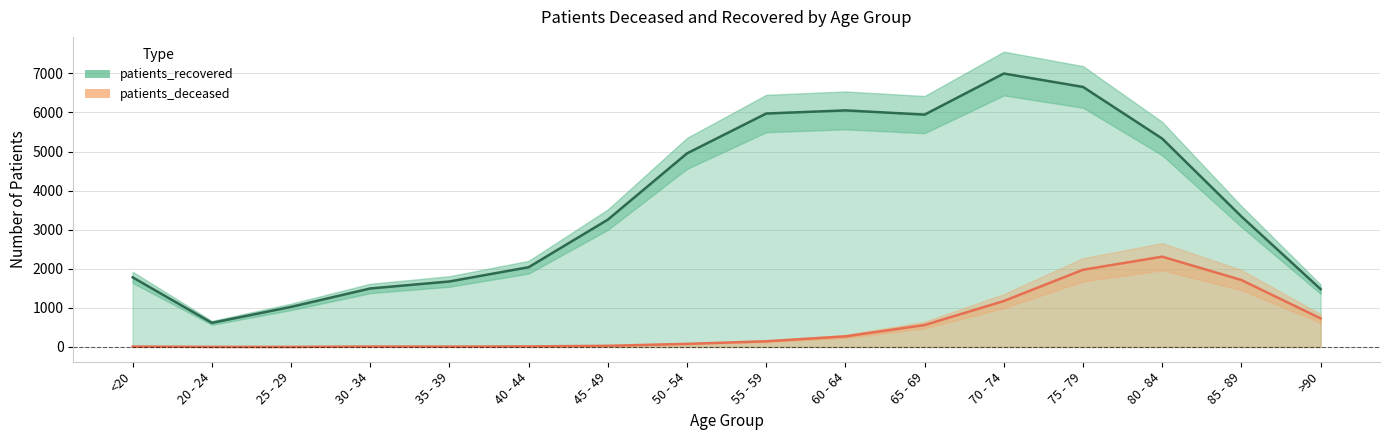

Where does the patients_recovered series first go above 3339?

50 - 54